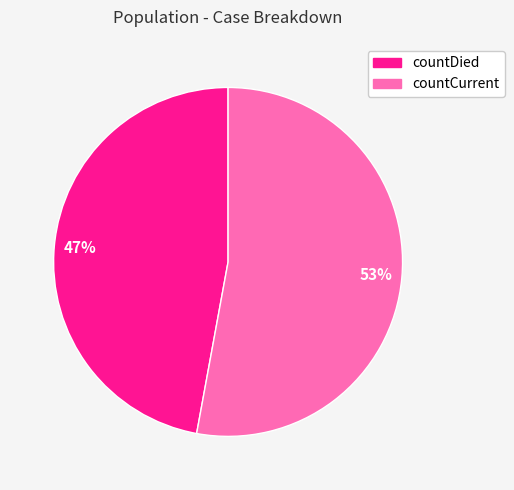

To the nearest percent, what is the difference between the largest and smallest slice percentages?

6%